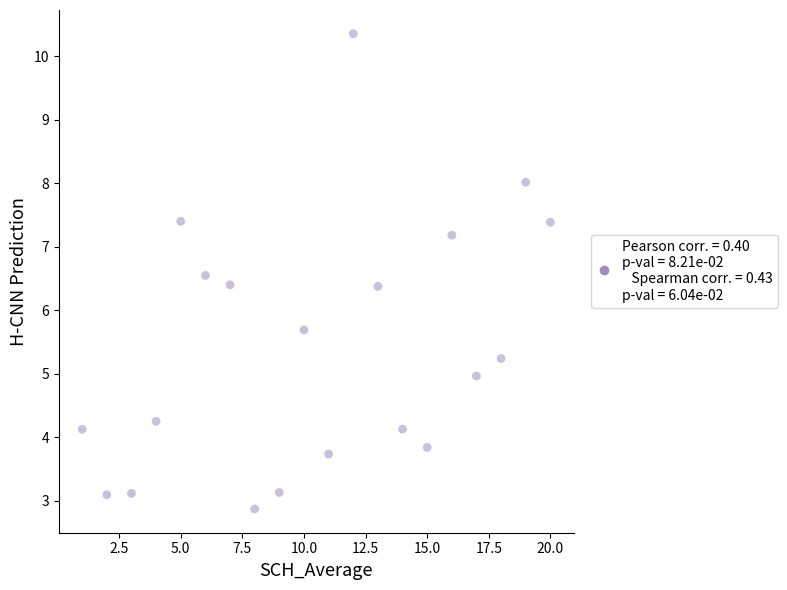

What is the range of X values (max minus min)?

19.0